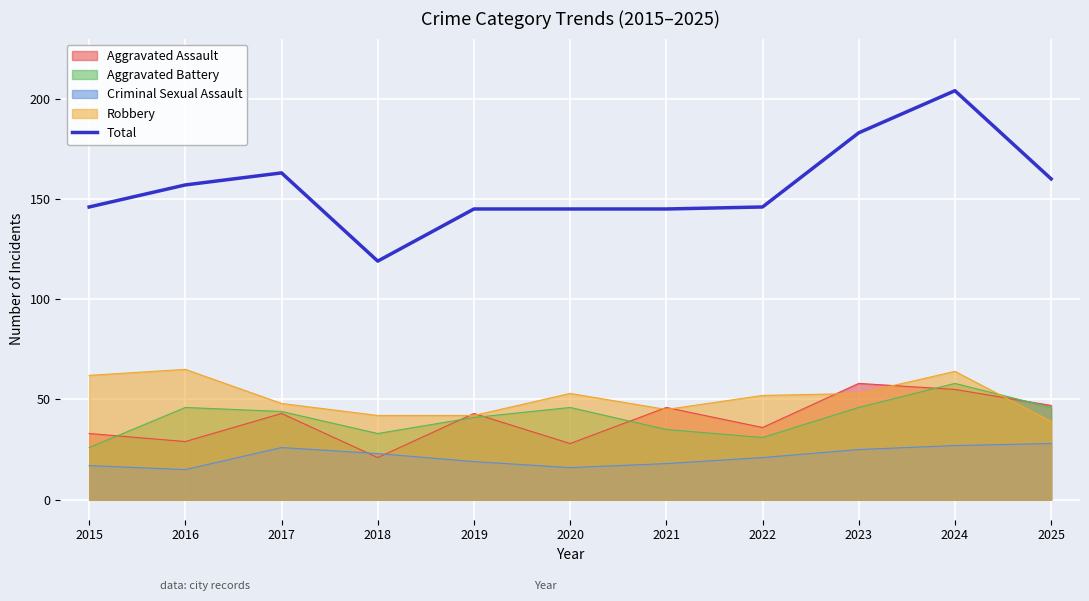

List the labels in order of value, largest first.

2024, 2023, 2017, 2025, 2016, 2015, 2022, 2019, 2020, 2021, 2018